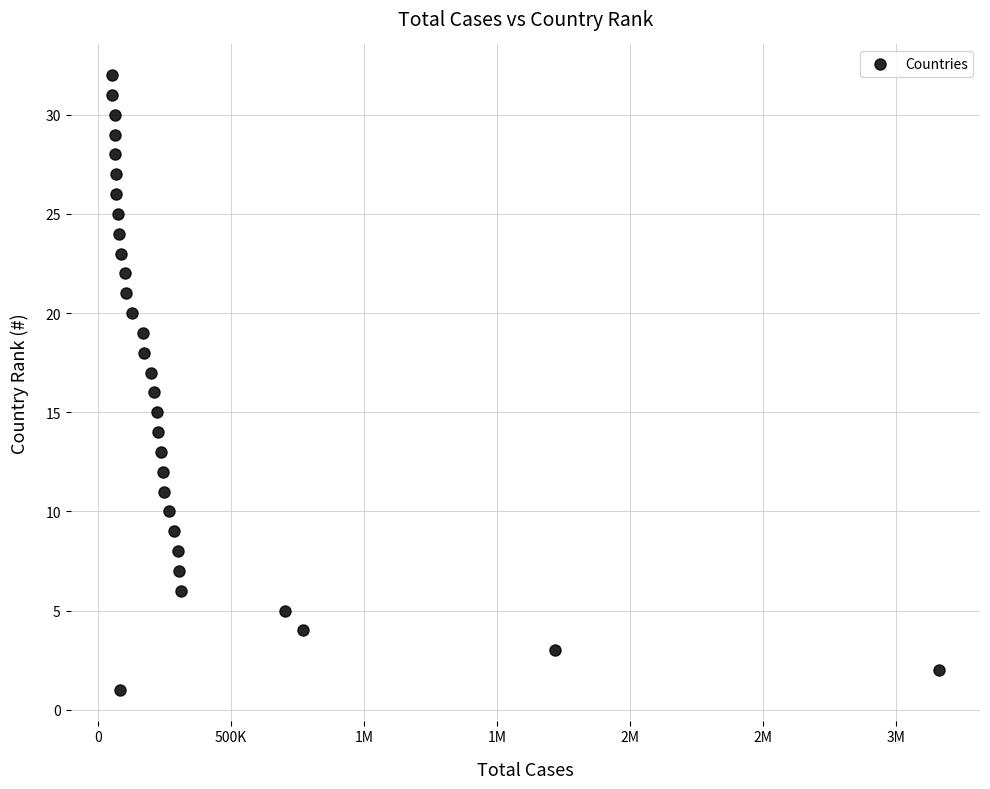

What is the range of Y values (max minus min)?

31